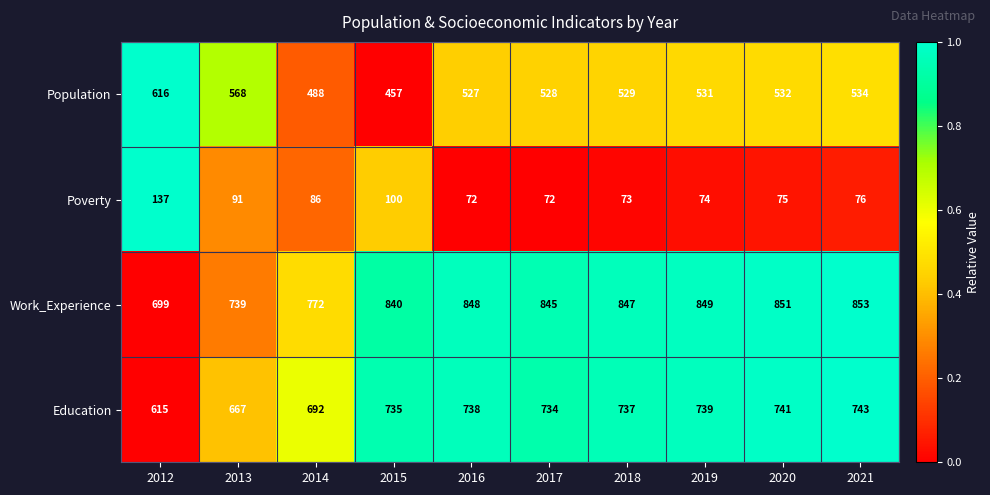

At which category is the sum across all series the highest?

2021